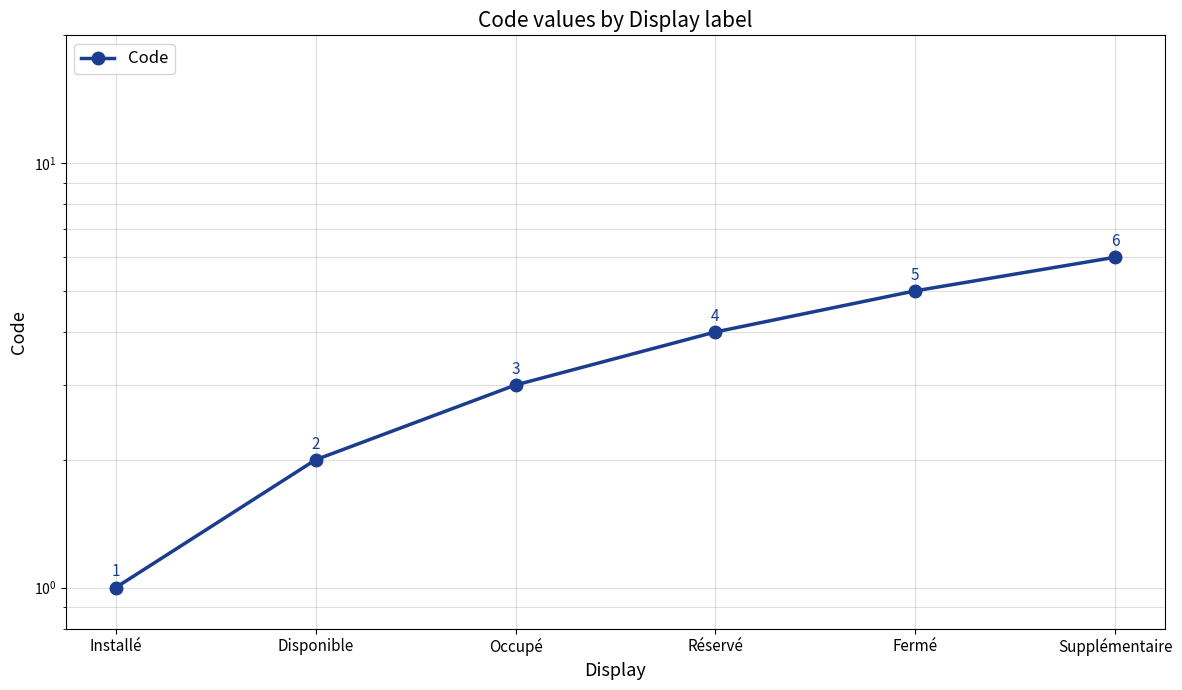

List the labels in order of value, smallest first.

Installé, Disponible, Occupé, Réservé, Fermé, Supplémentaire